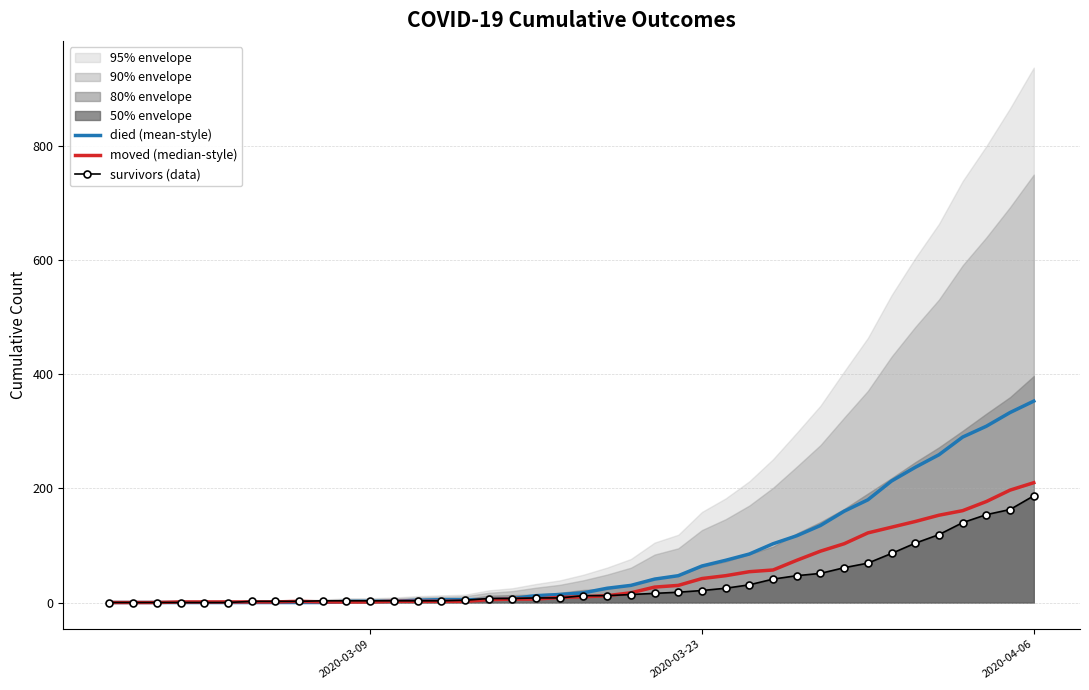

How many values in the moved (median-style) series are below 10?

20